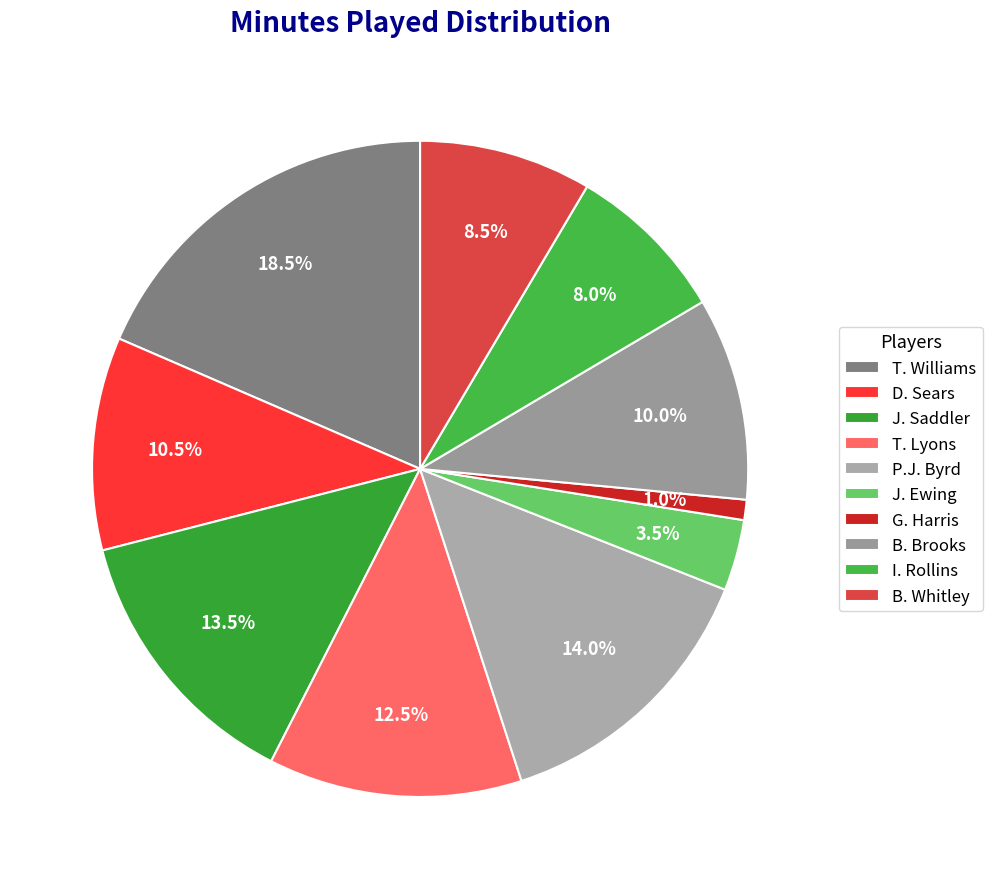

Combined, what portion of the pie is J. Ewing and D. Sears?

14.0%